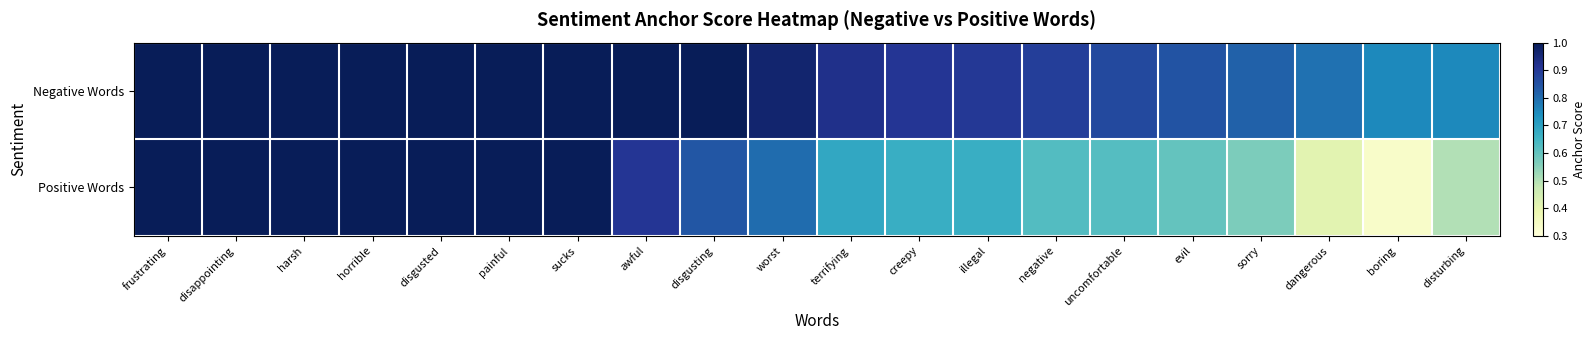

At how many categories does at least one series exceed 0?

20